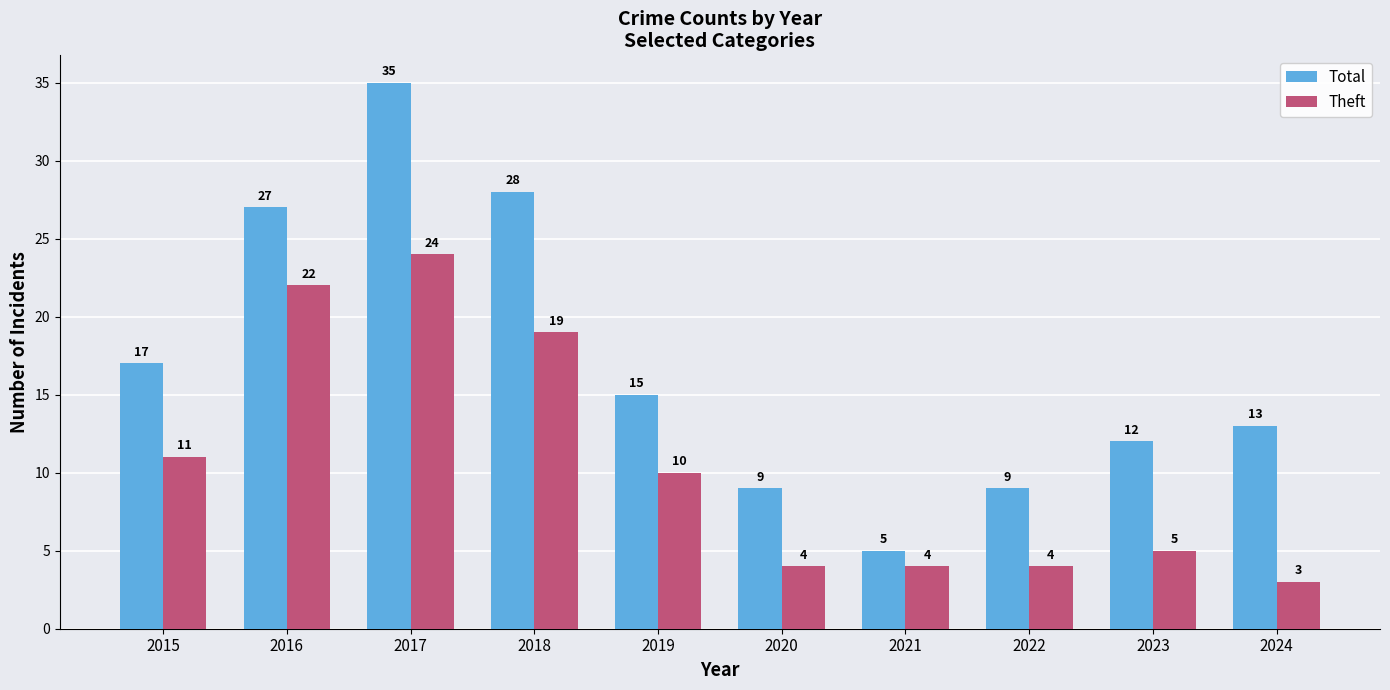

What is the maximum value for Theft?

24